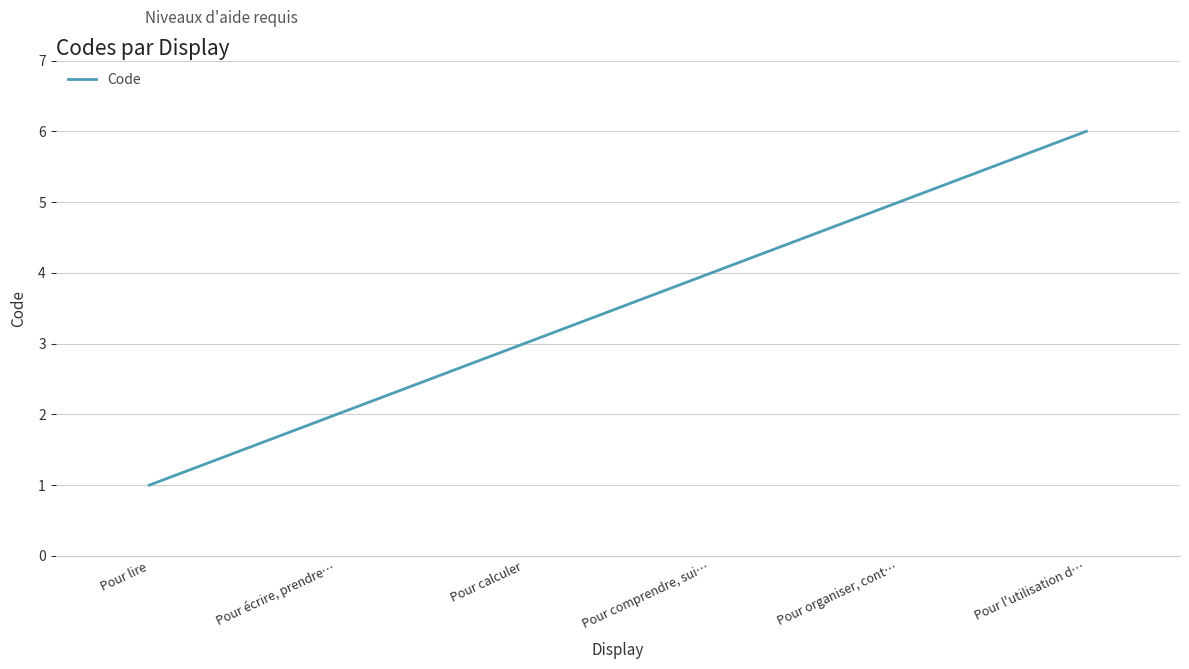

Reading right to left, what are all the values shown in this chart?

6	5	4	3	2	1